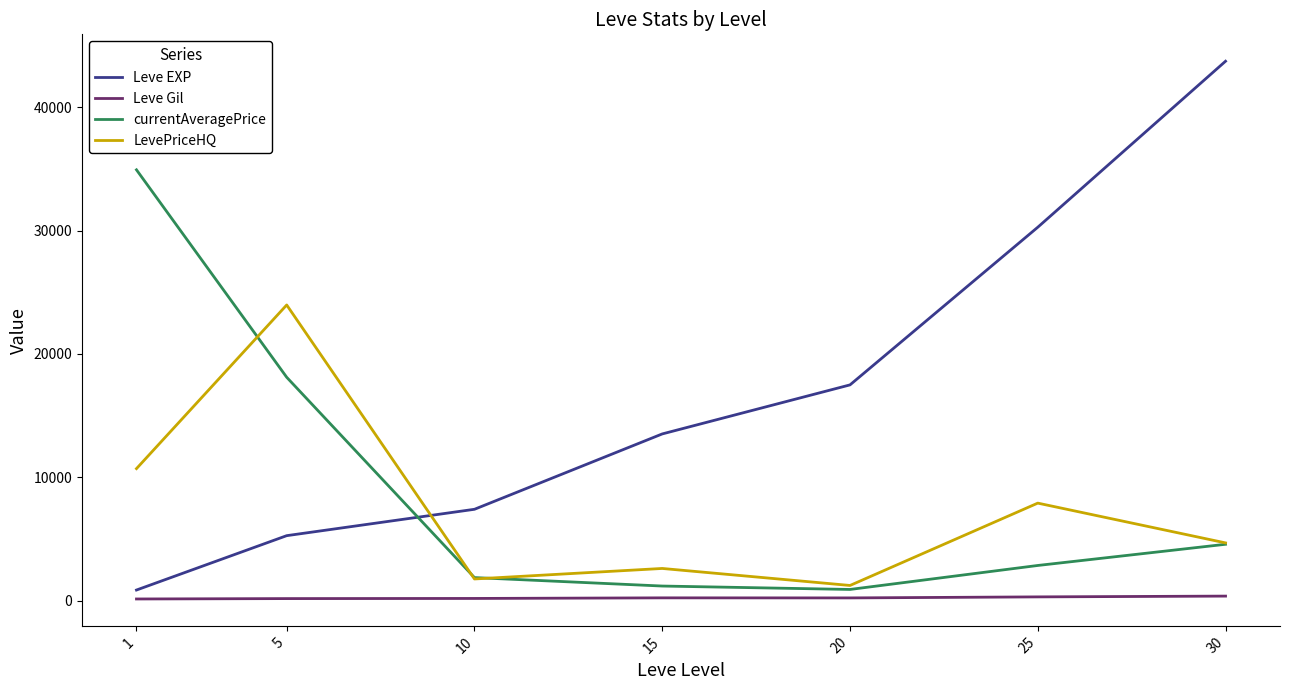

List the series in order of their peak value, highest first.

Leve EXP, currentAveragePrice, LevePriceHQ, Leve Gil